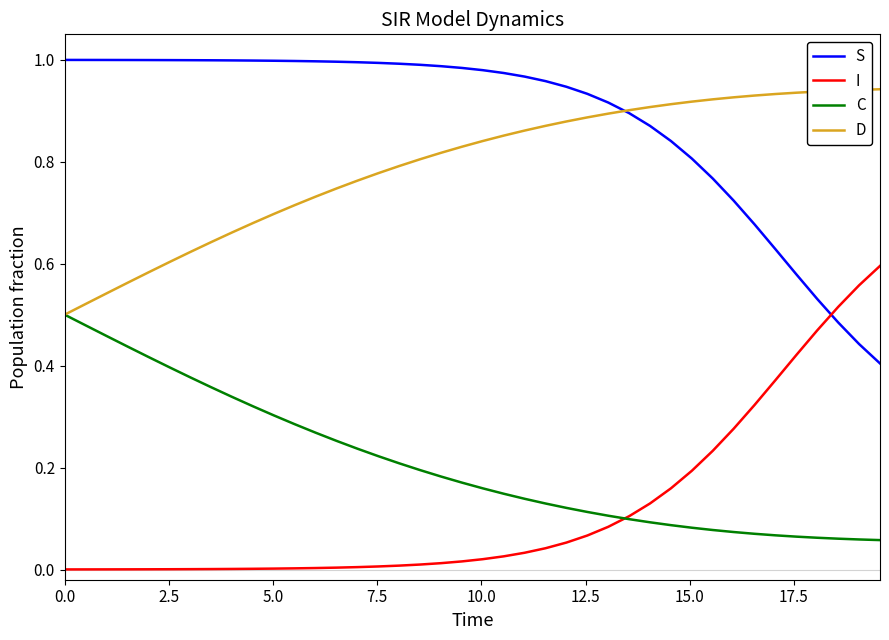

After their last crossing, which series has the higher values: I or S?

I